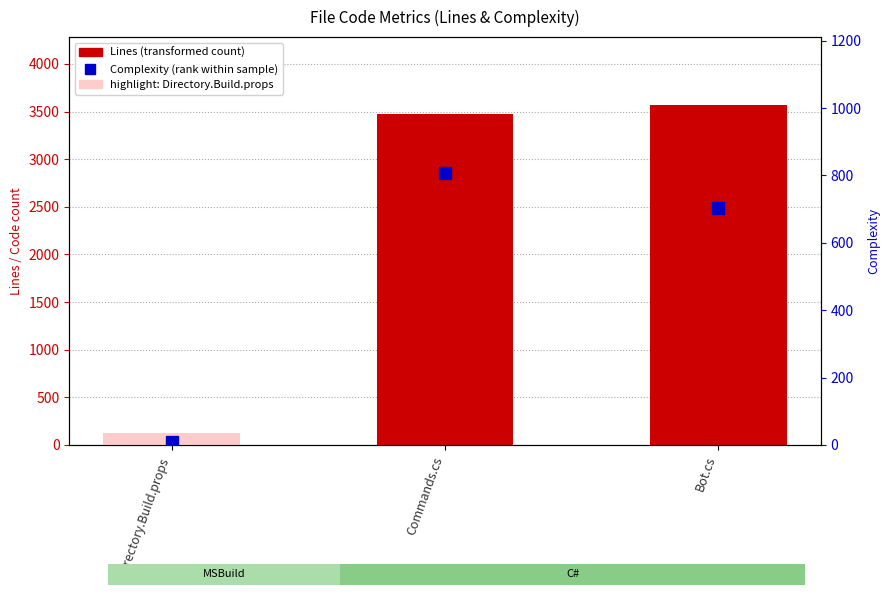

Reading right to left, transcribe all the data shown in this chart.

Lines of Code: 3568	3473	123
Complexity: 702	807	10